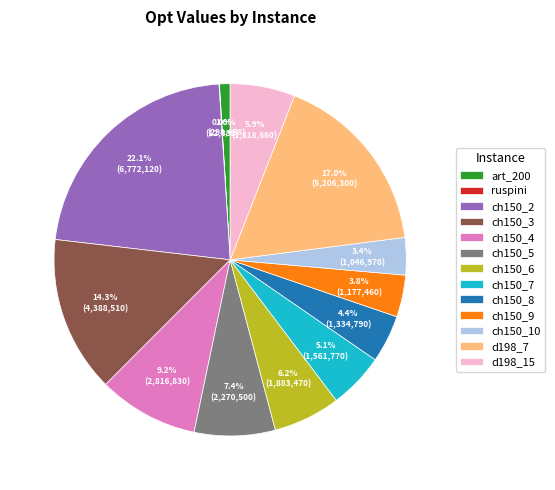

Between ch150_4 and art_200, which is larger?

ch150_4